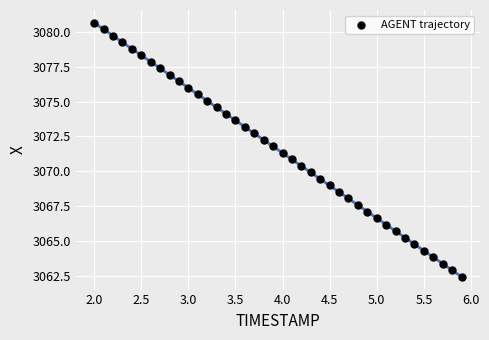

What is the range of X values (max minus min)?

3.9